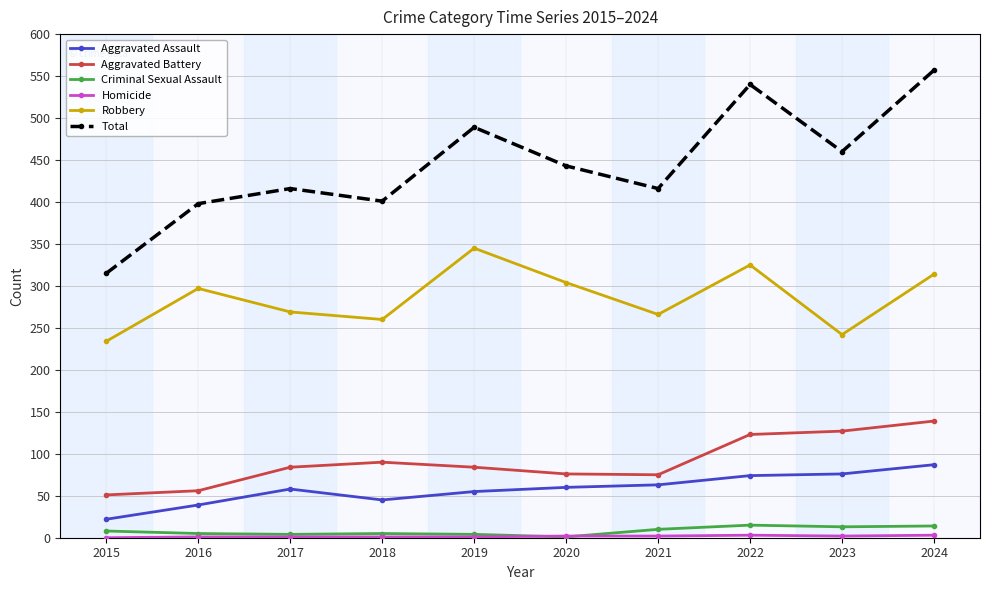

Where is Total nearest to the value 436?

2020